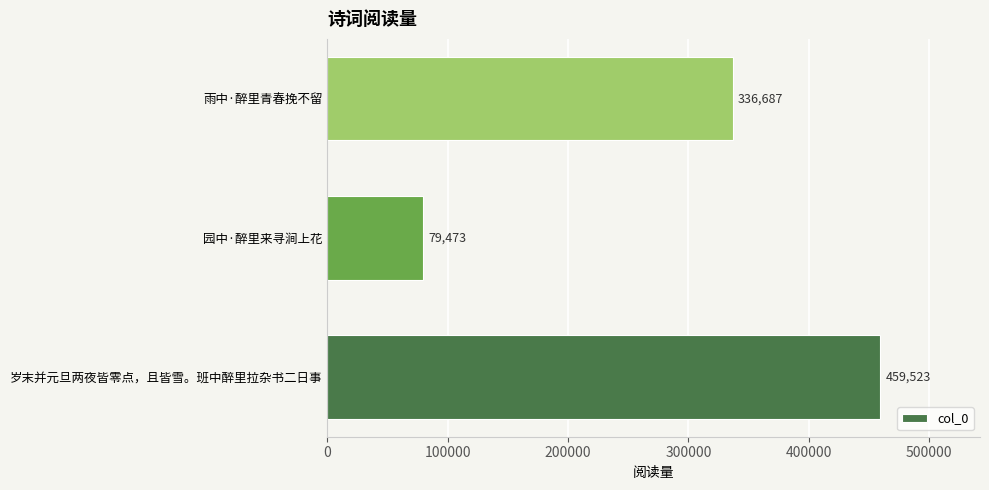

Does the chart contain any negative values?

No